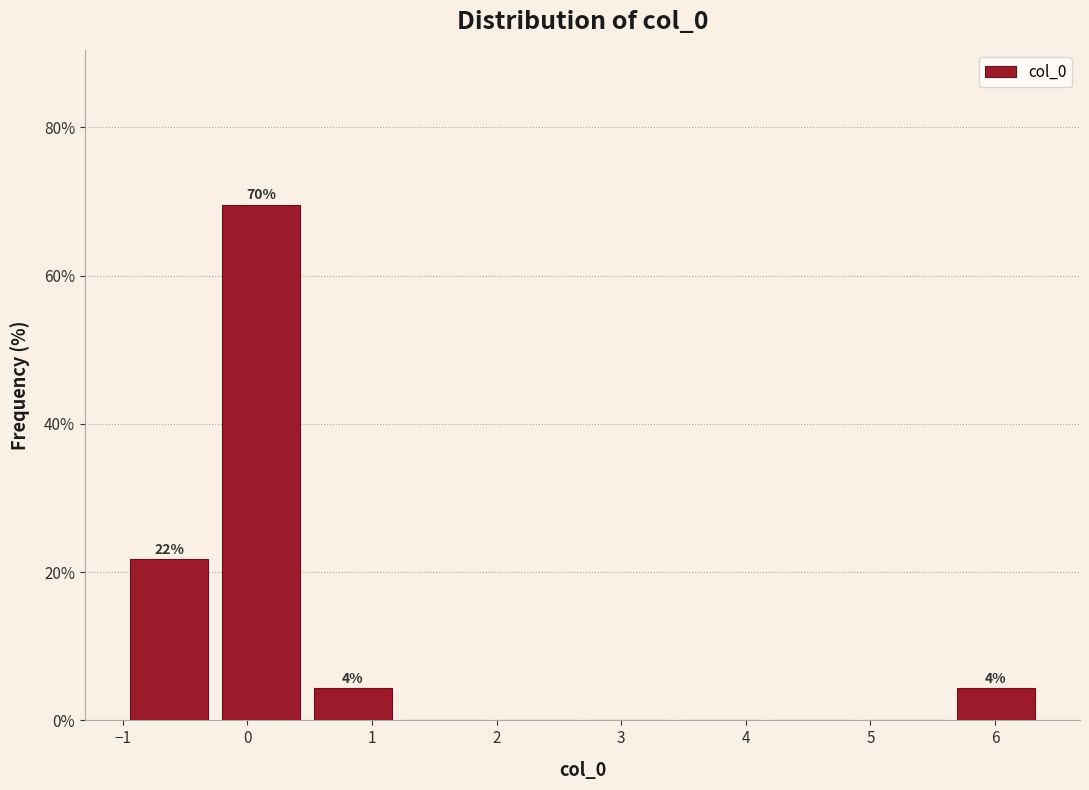

Which range on the x-axis has the tallest bar?

-0.3 to 0.5